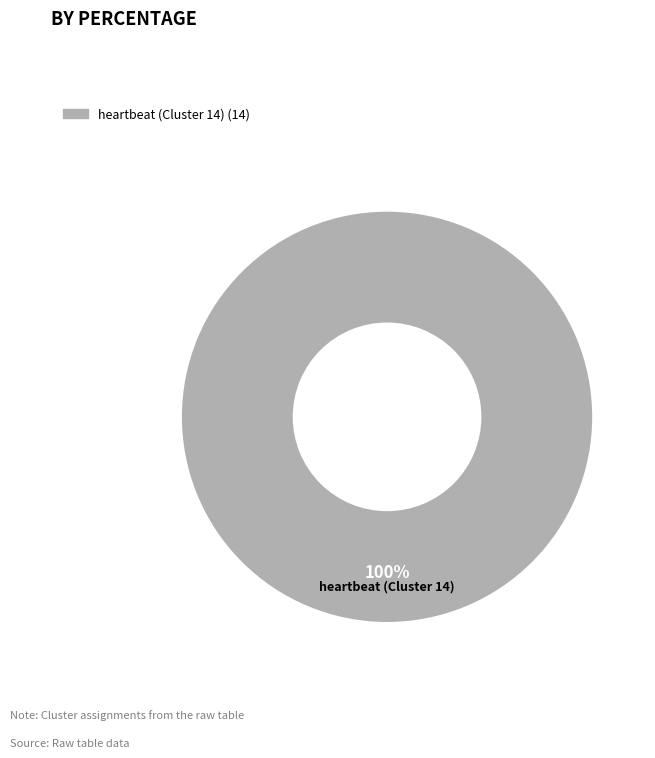

Does any single category account for the majority?

Yes